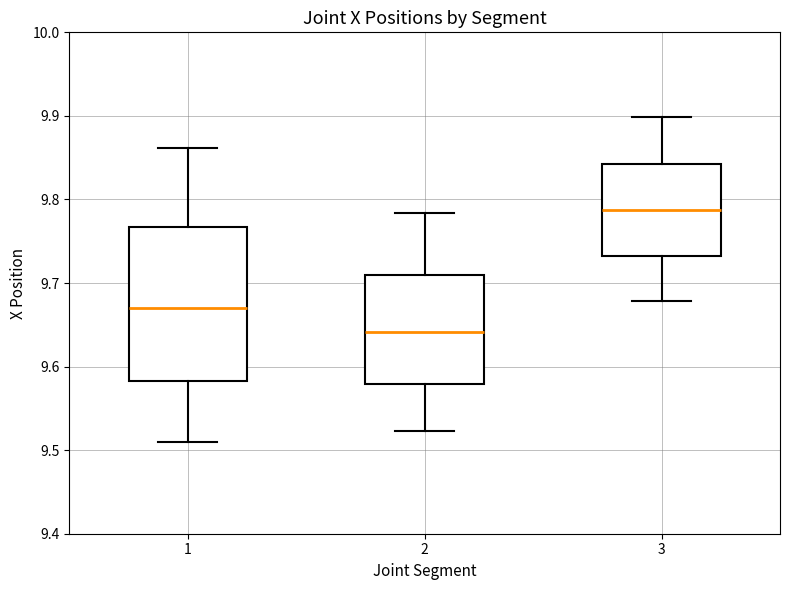

Comparing the boxes themselves (not the whiskers), which one is the tallest?

1